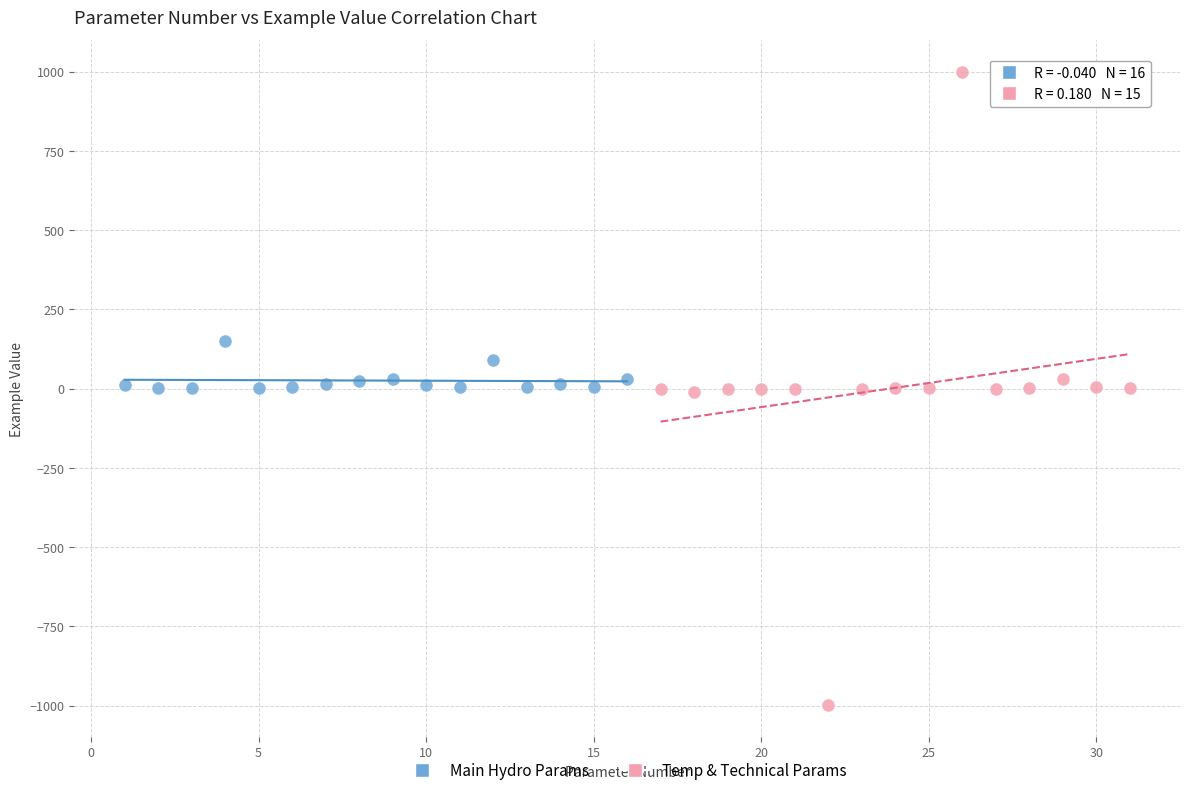

Which series reaches the maximum Y coordinate?

Temp & Technical Params